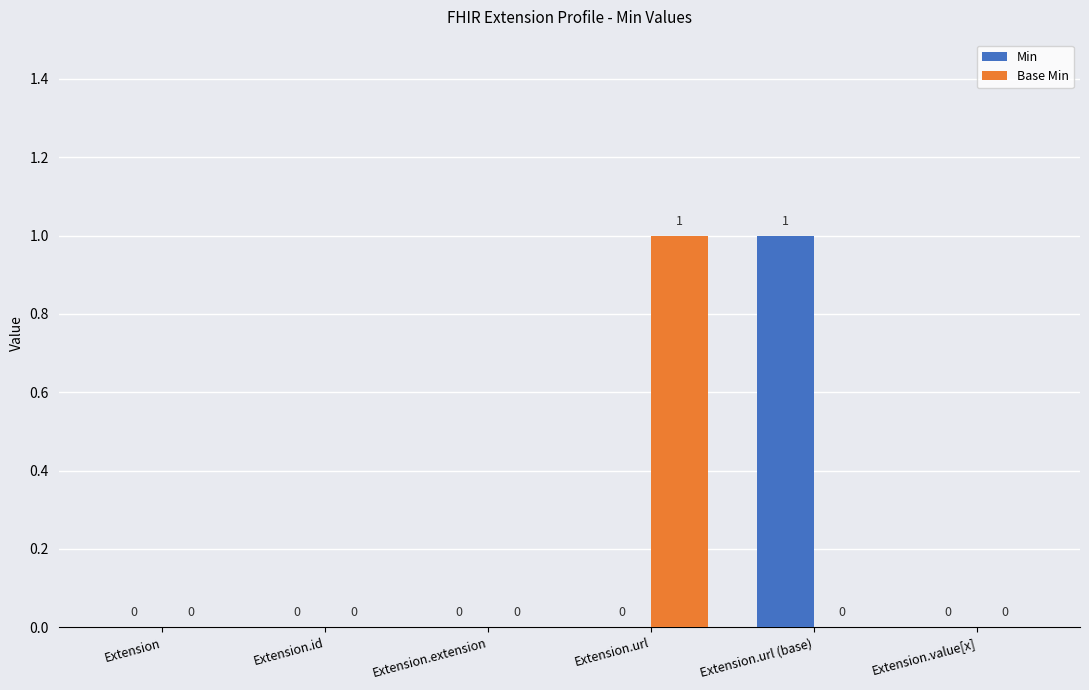

Is it true that Base Min equals 1 at Extension.url?

True